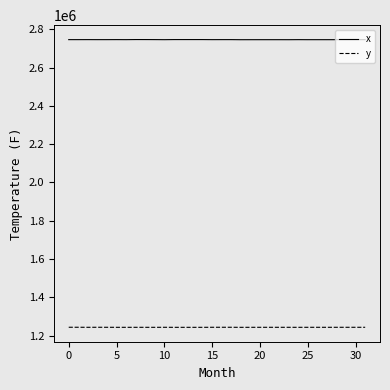

List the series in order of their overall mean, lowest first.

y, x